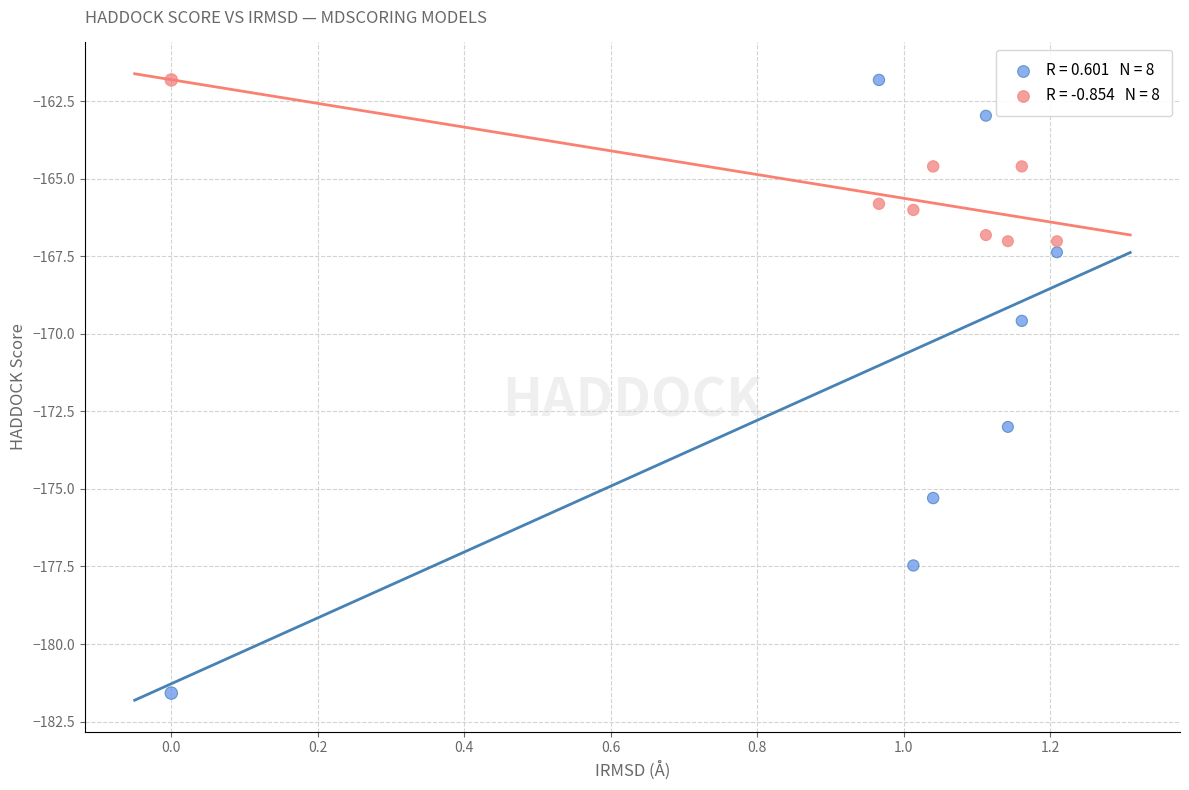

Across all series, what Y value is closest to -171?

-169.6